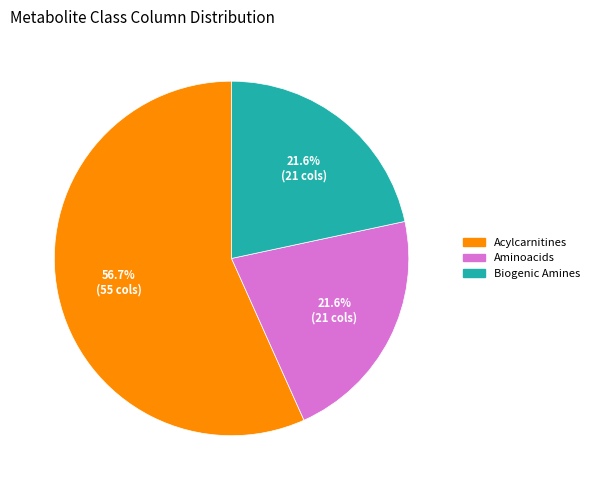

Does any single category account for the majority?

Yes